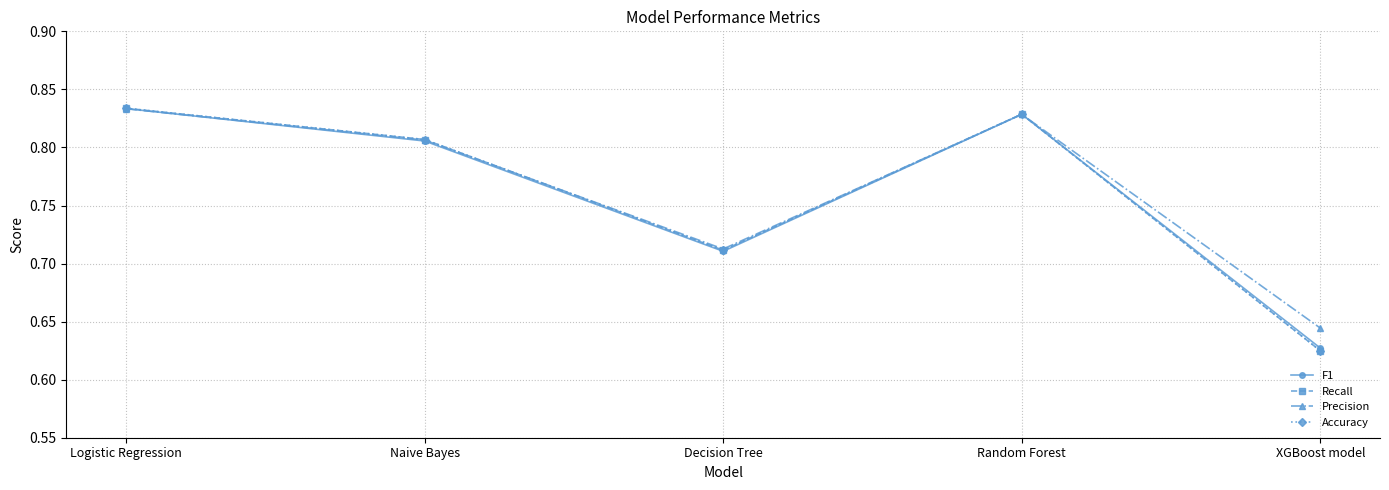

At which category is the sum across all series the highest?

Logistic Regression